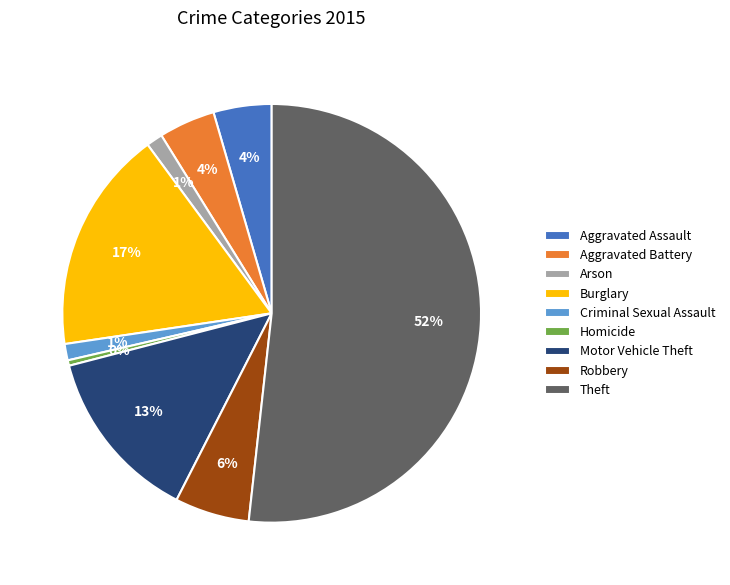

Count the number of slices in the pie.

9